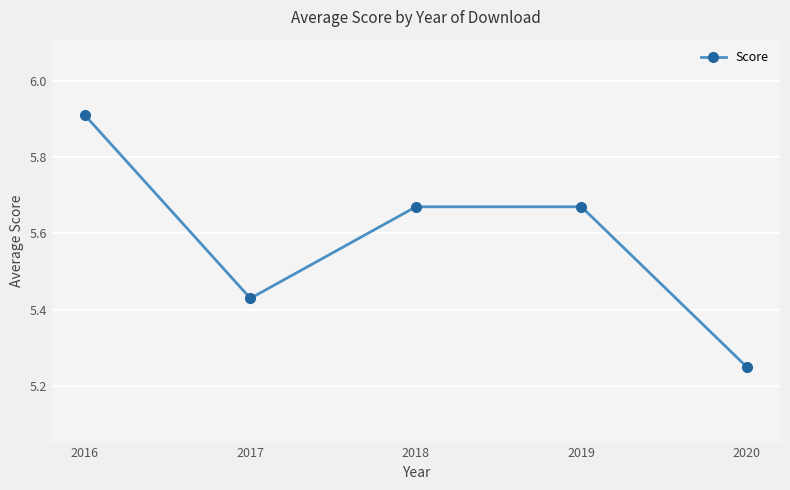

What is the greatest value displayed?

5.9